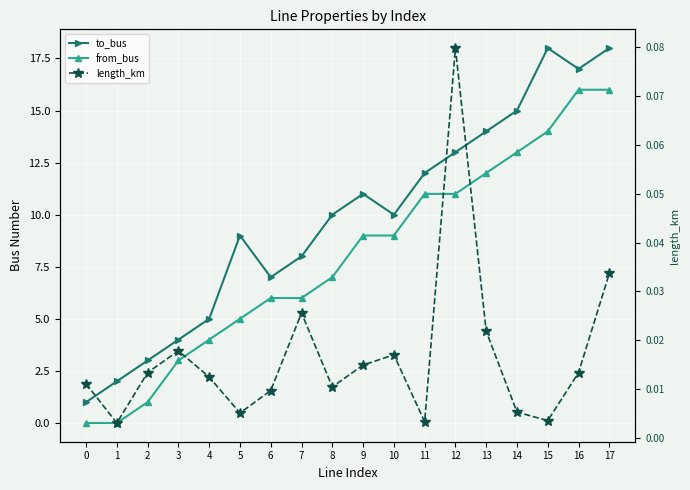

At how many categories does at least one series exceed 2?

16